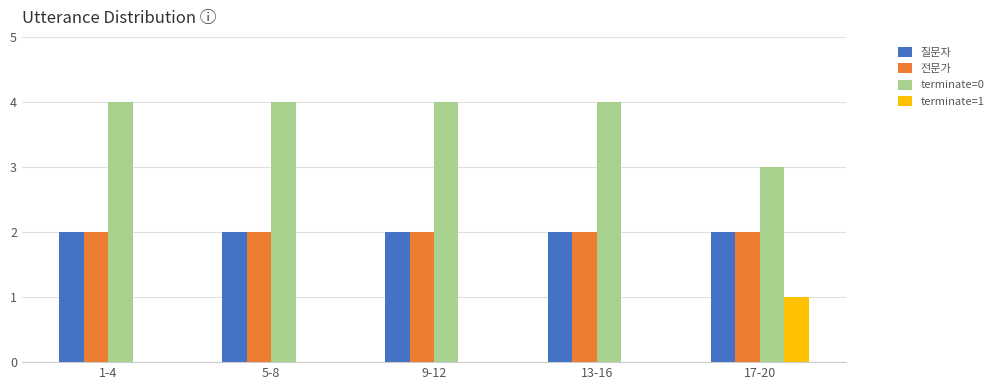

Is the value of 질문자 at 9-12 greater than the value of terminate=1 at 5-8?

Yes